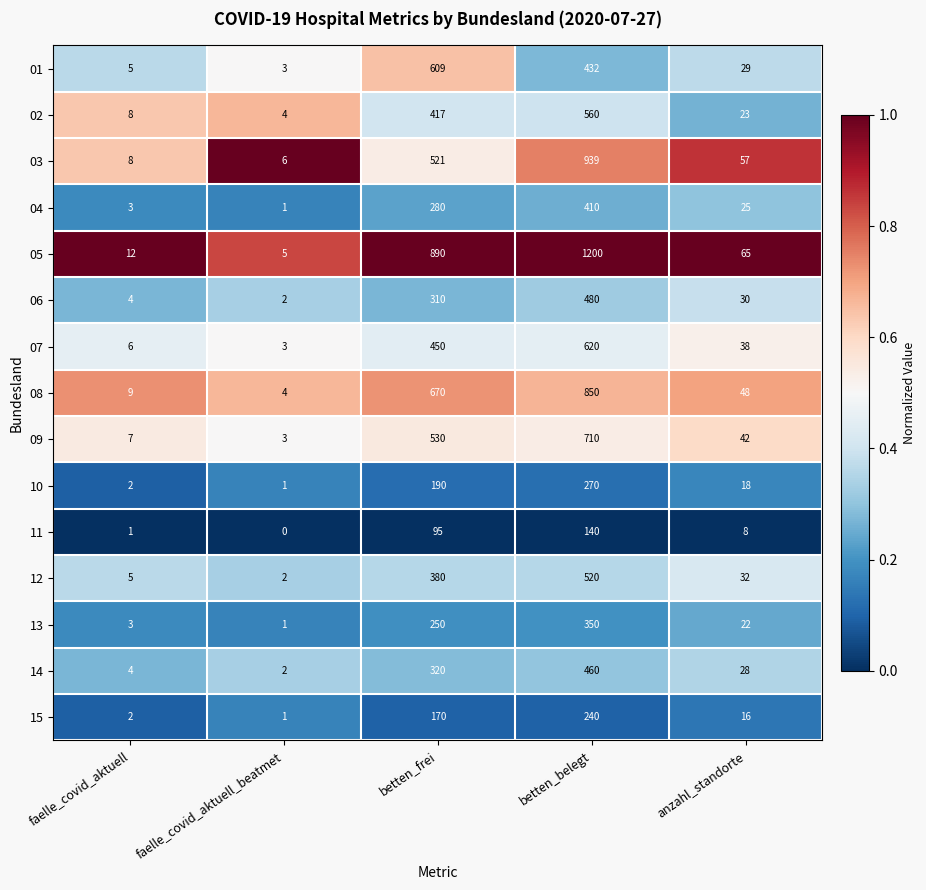

What is the total value across all series at betten_frei?

6082